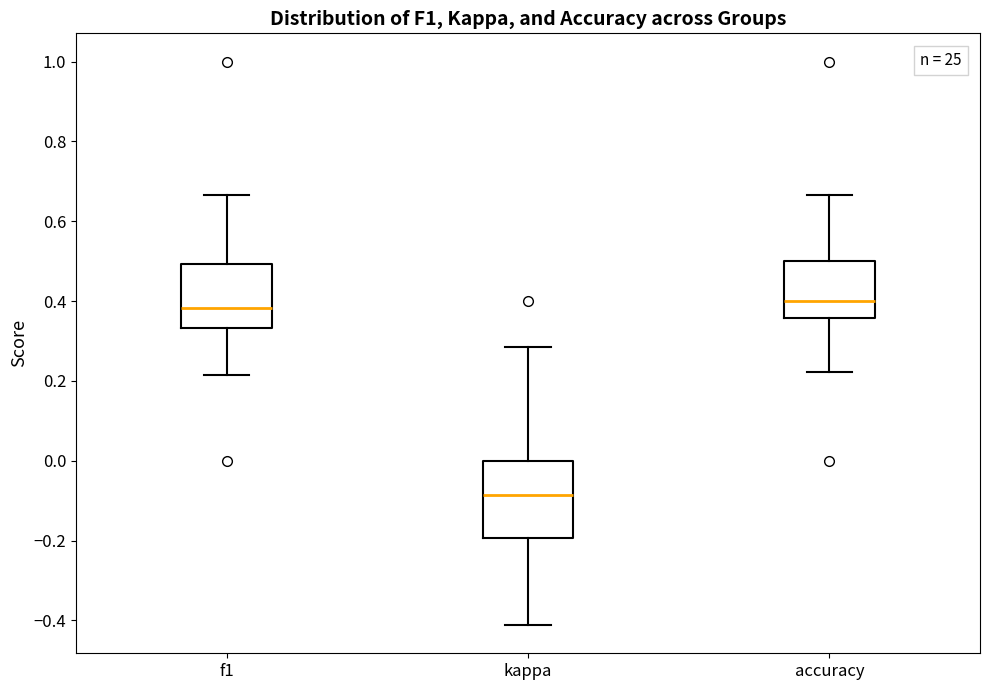

Reading left to right, transcribe this box plot: for each box, give where its median line is, the range the box spans, and where its two whiskers end, as read against the y-axis. The values are not printed on the chart, so give them approximately, as read against the axis.

f1: median 0.38, box 0.34 to 0.50, whiskers 0.22 to 0.66
kappa: median -0.08, box -0.20 to 0.00, whiskers -0.42 to 0.28
accuracy: median 0.40, box 0.36 to 0.50, whiskers 0.22 to 0.66